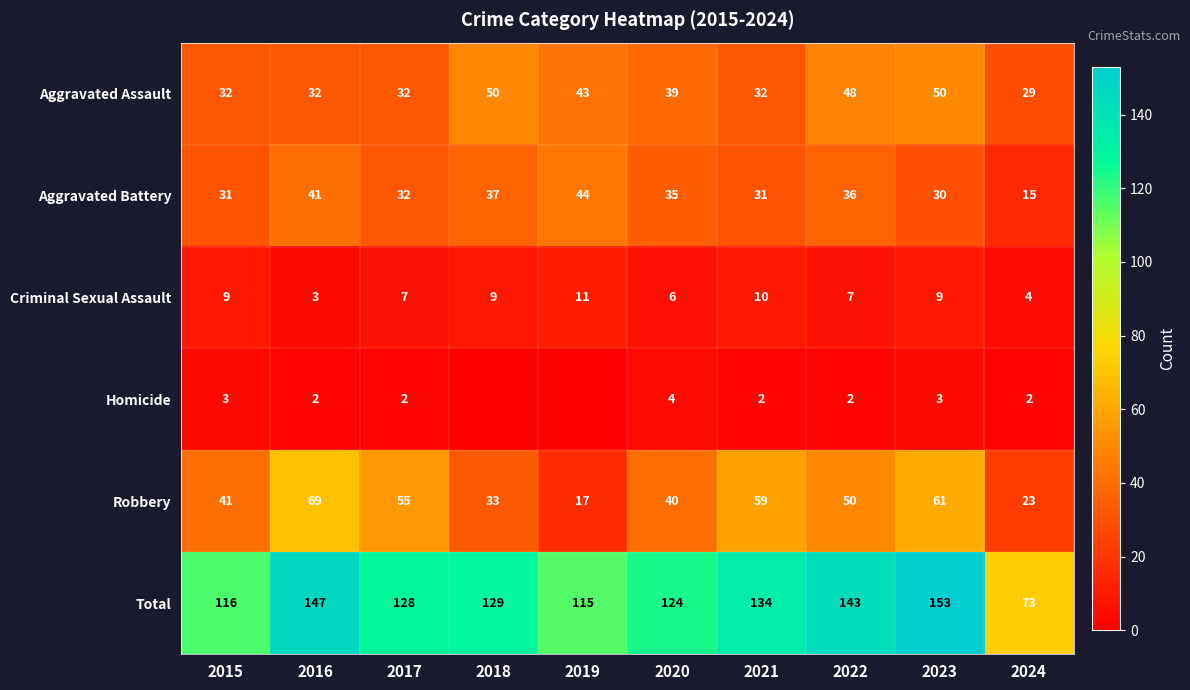

Between 2016 and 2021, which series saw the biggest shift?

Total